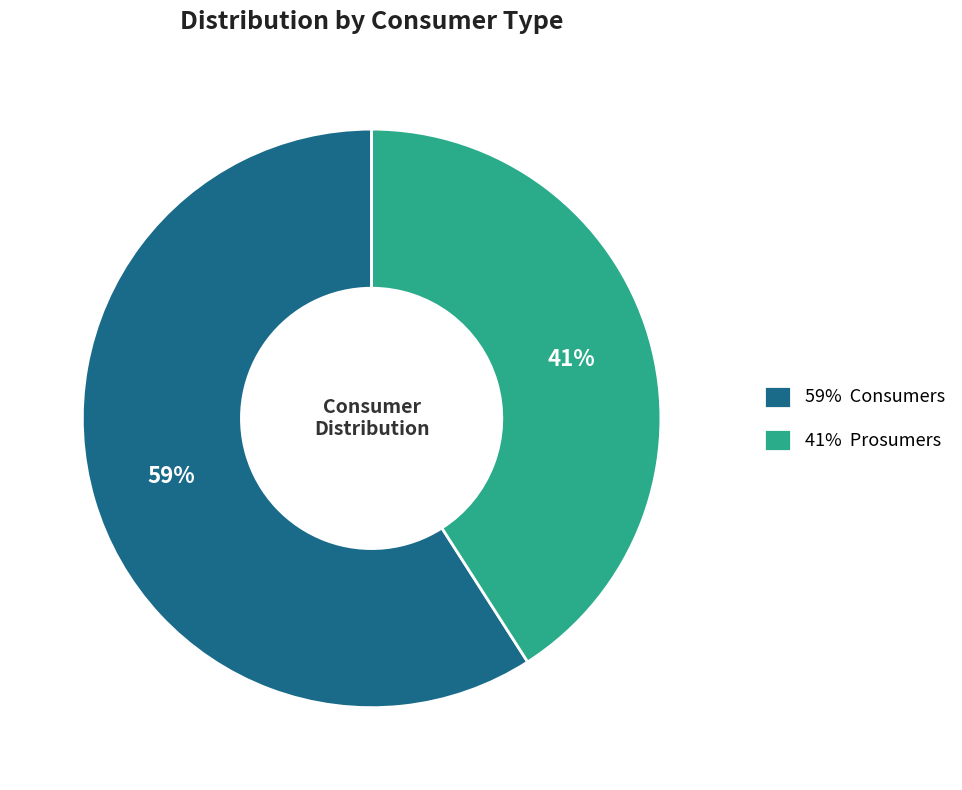

To the nearest percent, what is the combined percentage of 59% Consumers and 41% Prosumers?

100%